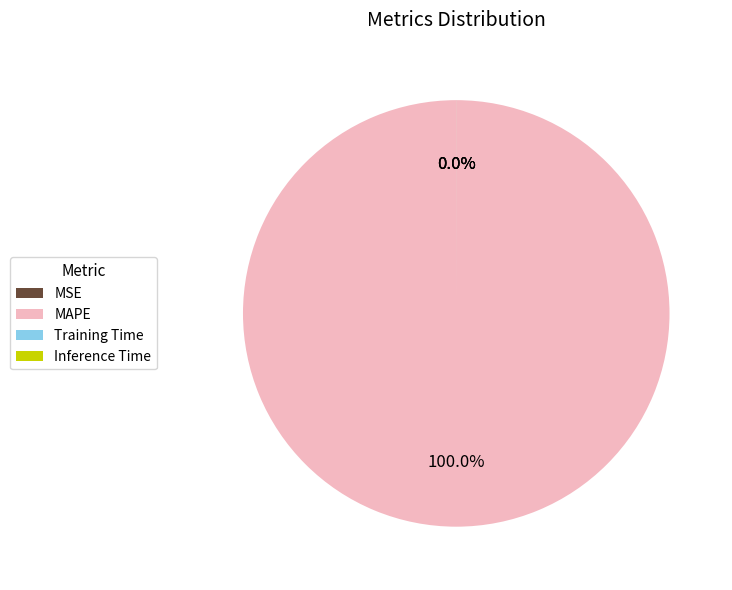

Which category accounts for the majority?

MAPE